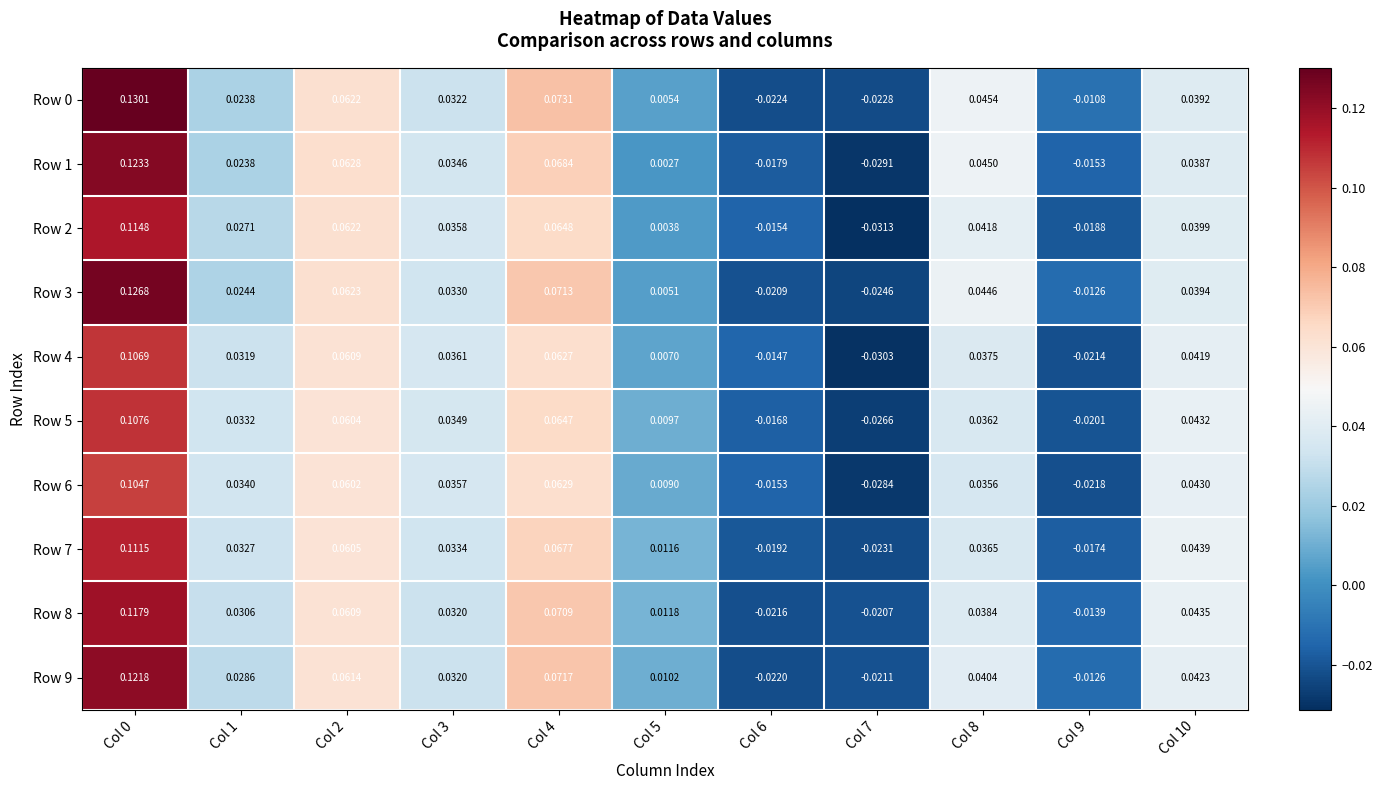

How many series are shown in this chart?

10